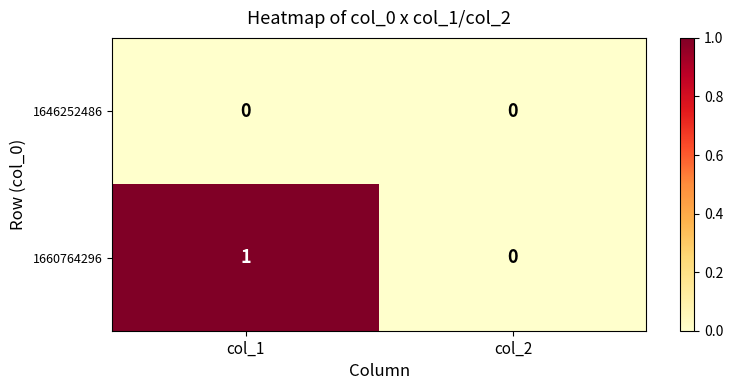

What is the greatest value displayed?

1